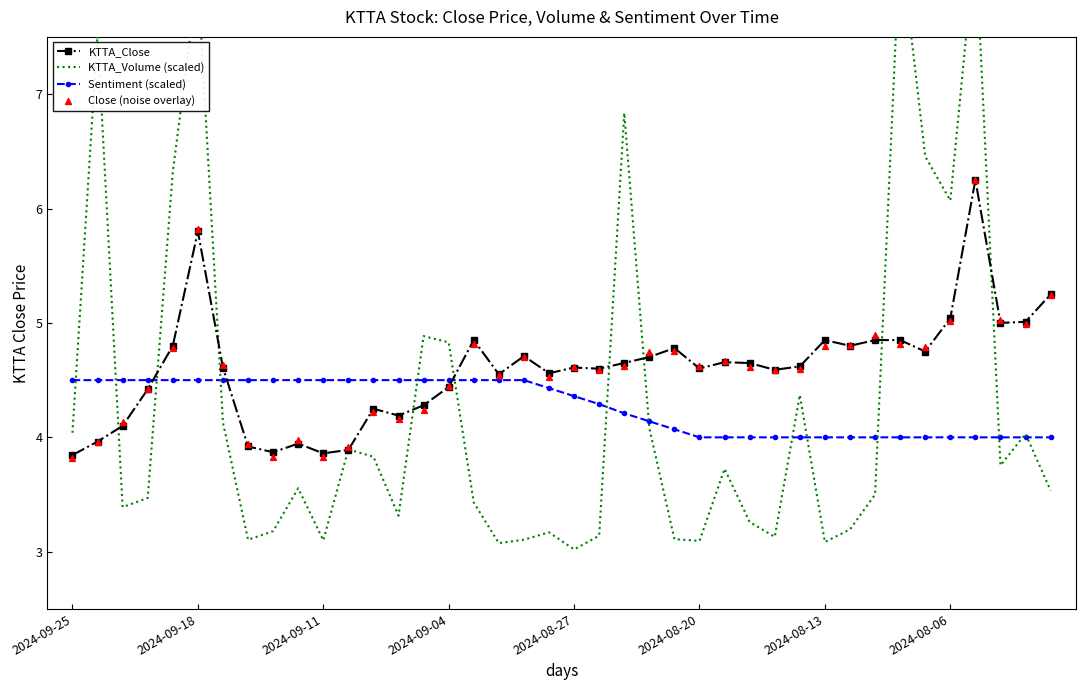

Which series reaches the maximum Y coordinate?

KTTA_Volume (scaled)